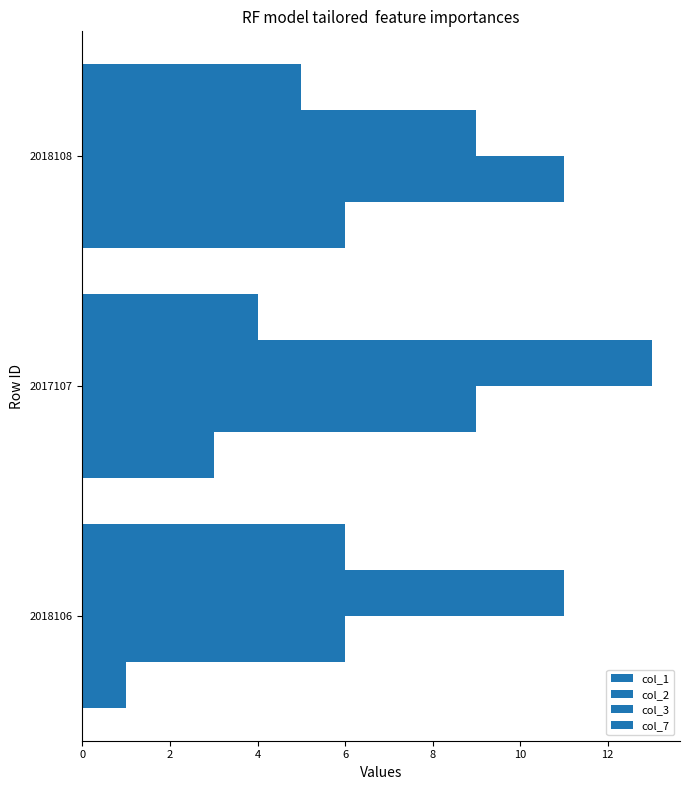

How many series are shown in this chart?

4